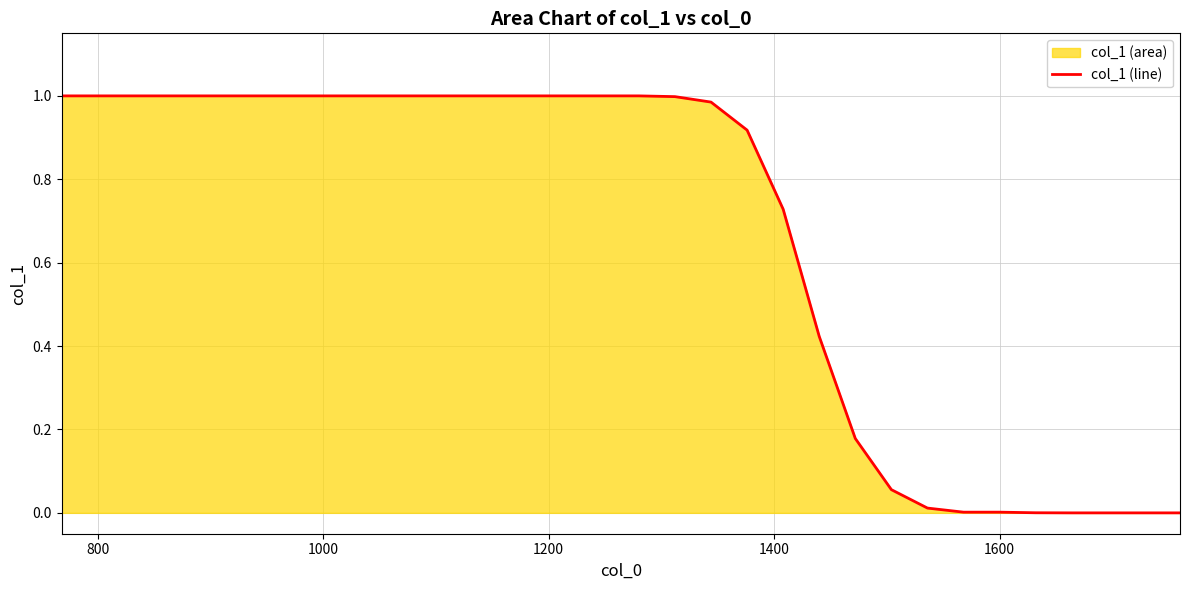

How many lines are shown in the chart?

1